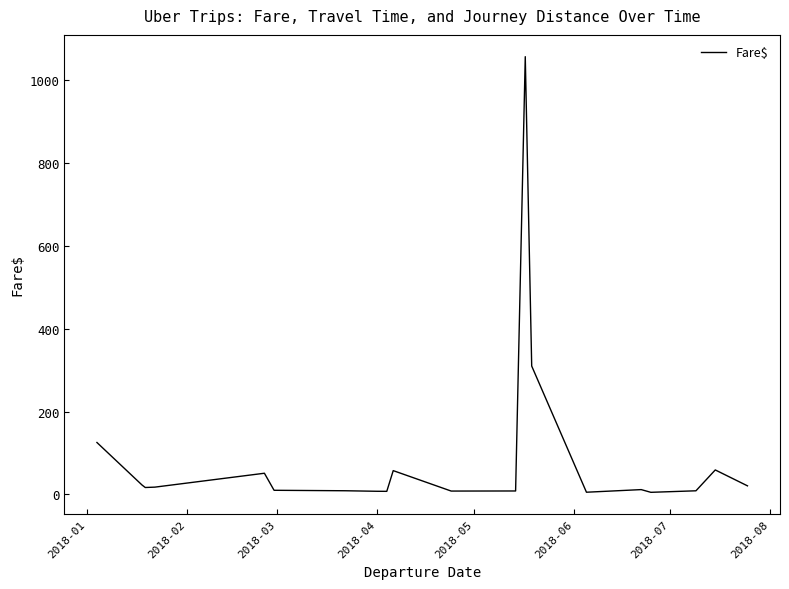

What is the greatest value displayed?

1056.0